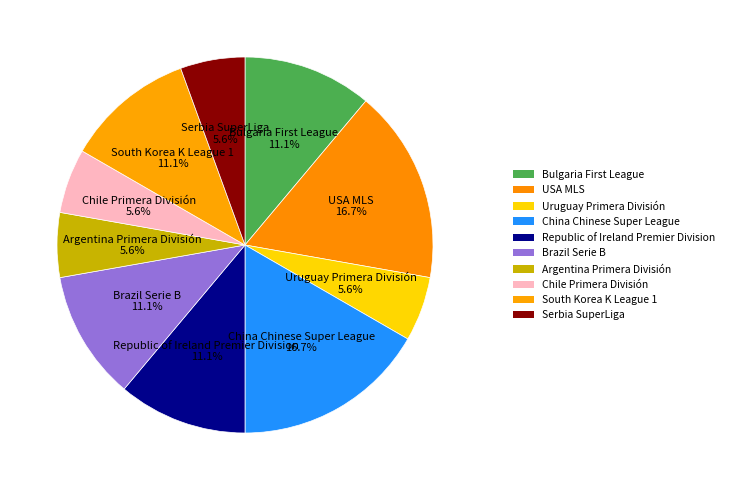

To the nearest percent, what is the difference between the largest and smallest slice percentages?

11%